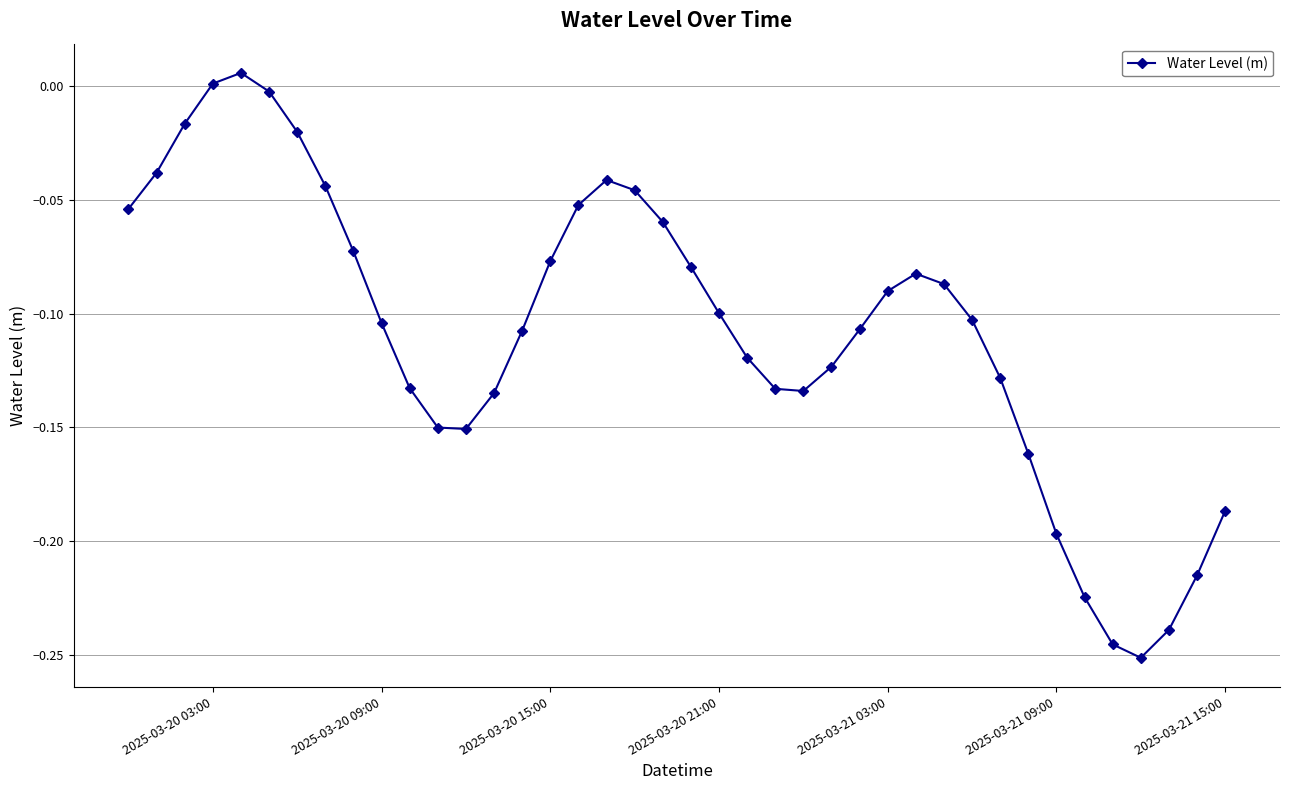

How many interior local peaks (higher than both neighbors) does the data have?

3